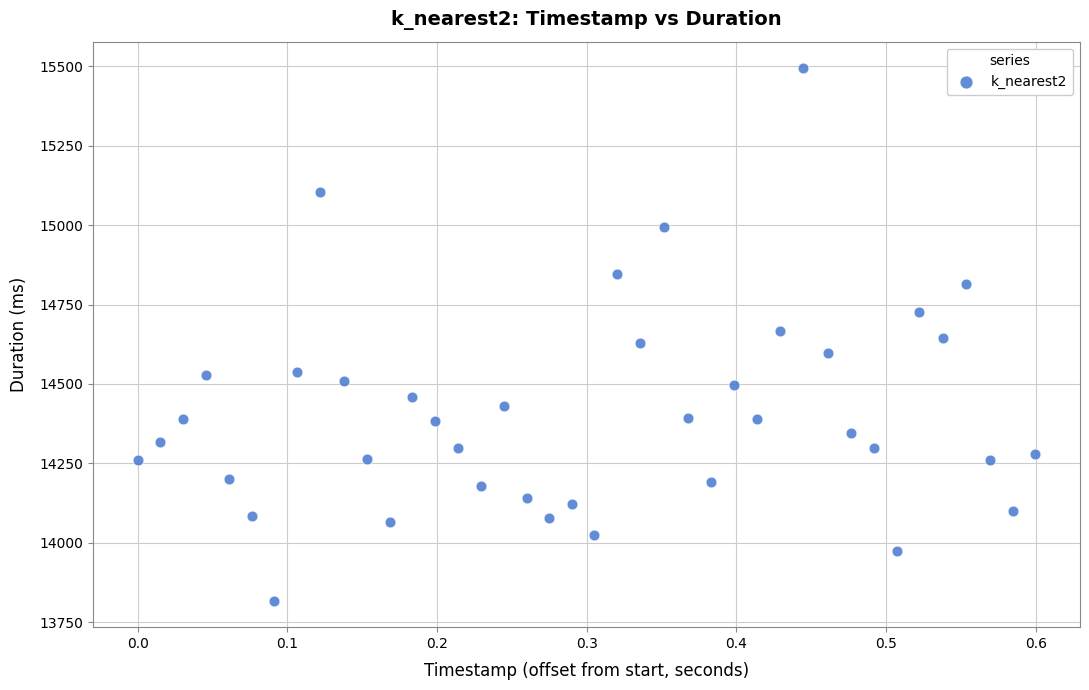

What is the range of X values (max minus min)?

0.6